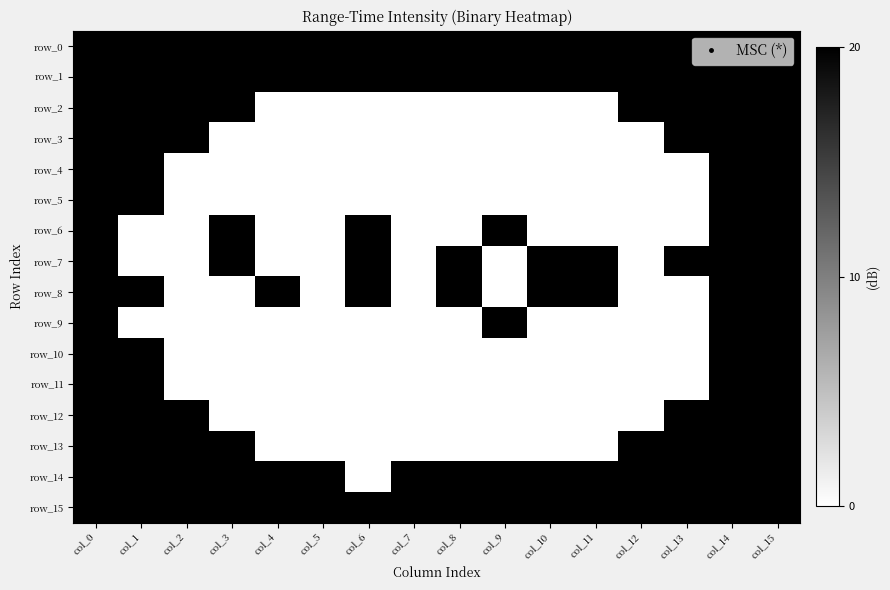

Reading left to right, list all the values displayed in this chart.

row_0: col_0=1	col_1=1	col_2=1	col_3=1	col_4=1	col_5=1	col_6=1	col_7=1	col_8=1	col_9=1	col_10=1	col_11=1	col_12=1	col_13=1	col_14=1	col_15=1
row_1: col_0=1	col_1=1	col_2=1	col_3=1	col_4=1	col_5=1	col_6=1	col_7=1	col_8=1	col_9=1	col_10=1	col_11=1	col_12=1	col_13=1	col_14=1	col_15=1
row_2: col_0=1	col_1=1	col_2=1	col_3=1	col_4=0	col_5=0	col_6=0	col_7=0	col_8=0	col_9=0	col_10=0	col_11=0	col_12=1	col_13=1	col_14=1	col_15=1
row_3: col_0=1	col_1=1	col_2=1	col_3=0	col_4=0	col_5=0	col_6=0	col_7=0	col_8=0	col_9=0	col_10=0	col_11=0	col_12=0	col_13=1	col_14=1	col_15=1
row_4: col_0=1	col_1=1	col_2=0	col_3=0	col_4=0	col_5=0	col_6=0	col_7=0	col_8=0	col_9=0	col_10=0	col_11=0	col_12=0	col_13=0	col_14=1	col_15=1
row_5: col_0=1	col_1=1	col_2=0	col_3=0	col_4=0	col_5=0	col_6=0	col_7=0	col_8=0	col_9=0	col_10=0	col_11=0	col_12=0	col_13=0	col_14=1	col_15=1
row_6: col_0=1	col_1=0	col_2=0	col_3=1	col_4=0	col_5=0	col_6=1	col_7=0	col_8=0	col_9=1	col_10=0	col_11=0	col_12=0	col_13=0	col_14=1	col_15=1
row_7: col_0=1	col_1=0	col_2=0	col_3=1	col_4=0	col_5=0	col_6=1	col_7=0	col_8=1	col_9=0	col_10=1	col_11=1	col_12=0	col_13=1	col_14=1	col_15=1
row_8: col_0=1	col_1=1	col_2=0	col_3=0	col_4=1	col_5=0	col_6=1	col_7=0	col_8=1	col_9=0	col_10=1	col_11=1	col_12=0	col_13=0	col_14=1	col_15=1
row_9: col_0=1	col_1=0	col_2=0	col_3=0	col_4=0	col_5=0	col_6=0	col_7=0	col_8=0	col_9=1	col_10=0	col_11=0	col_12=0	col_13=0	col_14=1	col_15=1
row_10: col_0=1	col_1=1	col_2=0	col_3=0	col_4=0	col_5=0	col_6=0	col_7=0	col_8=0	col_9=0	col_10=0	col_11=0	col_12=0	col_13=0	col_14=1	col_15=1
row_11: col_0=1	col_1=1	col_2=0	col_3=0	col_4=0	col_5=0	col_6=0	col_7=0	col_8=0	col_9=0	col_10=0	col_11=0	col_12=0	col_13=0	col_14=1	col_15=1
row_12: col_0=1	col_1=1	col_2=1	col_3=0	col_4=0	col_5=0	col_6=0	col_7=0	col_8=0	col_9=0	col_10=0	col_11=0	col_12=0	col_13=1	col_14=1	col_15=1
row_13: col_0=1	col_1=1	col_2=1	col_3=1	col_4=0	col_5=0	col_6=0	col_7=0	col_8=0	col_9=0	col_10=0	col_11=0	col_12=1	col_13=1	col_14=1	col_15=1
row_14: col_0=1	col_1=1	col_2=1	col_3=1	col_4=1	col_5=1	col_6=0	col_7=1	col_8=1	col_9=1	col_10=1	col_11=1	col_12=1	col_13=1	col_14=1	col_15=1
row_15: col_0=1	col_1=1	col_2=1	col_3=1	col_4=1	col_5=1	col_6=1	col_7=1	col_8=1	col_9=1	col_10=1	col_11=1	col_12=1	col_13=1	col_14=1	col_15=1